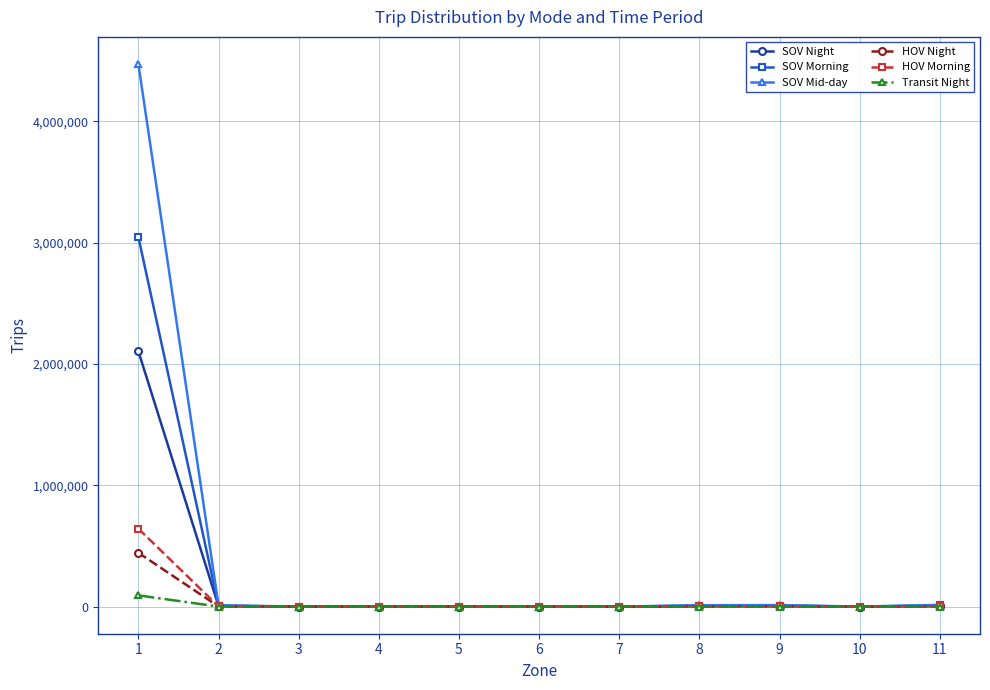

How many lines are shown in the chart?

6